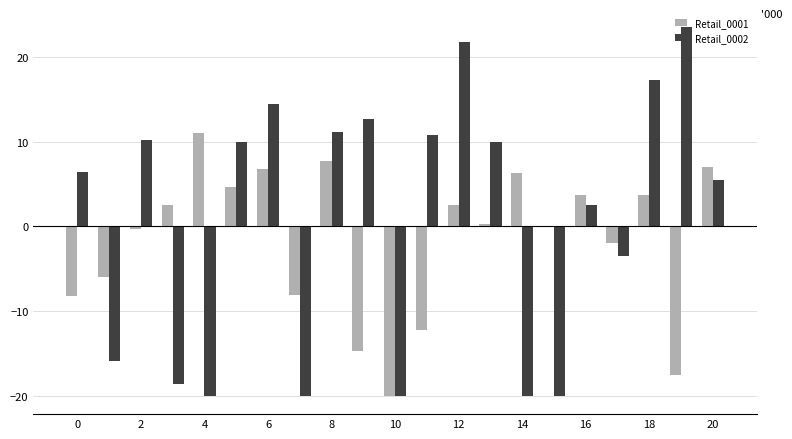

Which series has the largest total across all categories?

Retail_0002